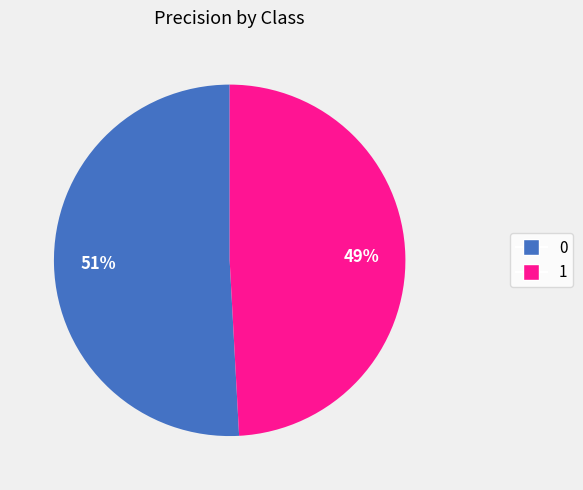

Rank the categories by value from lowest to highest.

1, 0